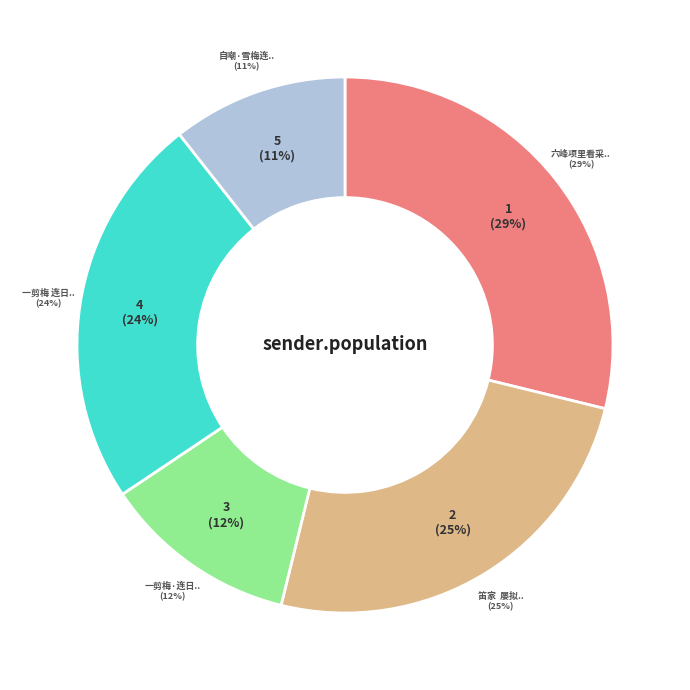

Which category has the smallest portion of the pie?

自嘲·雪梅连日碍层阴